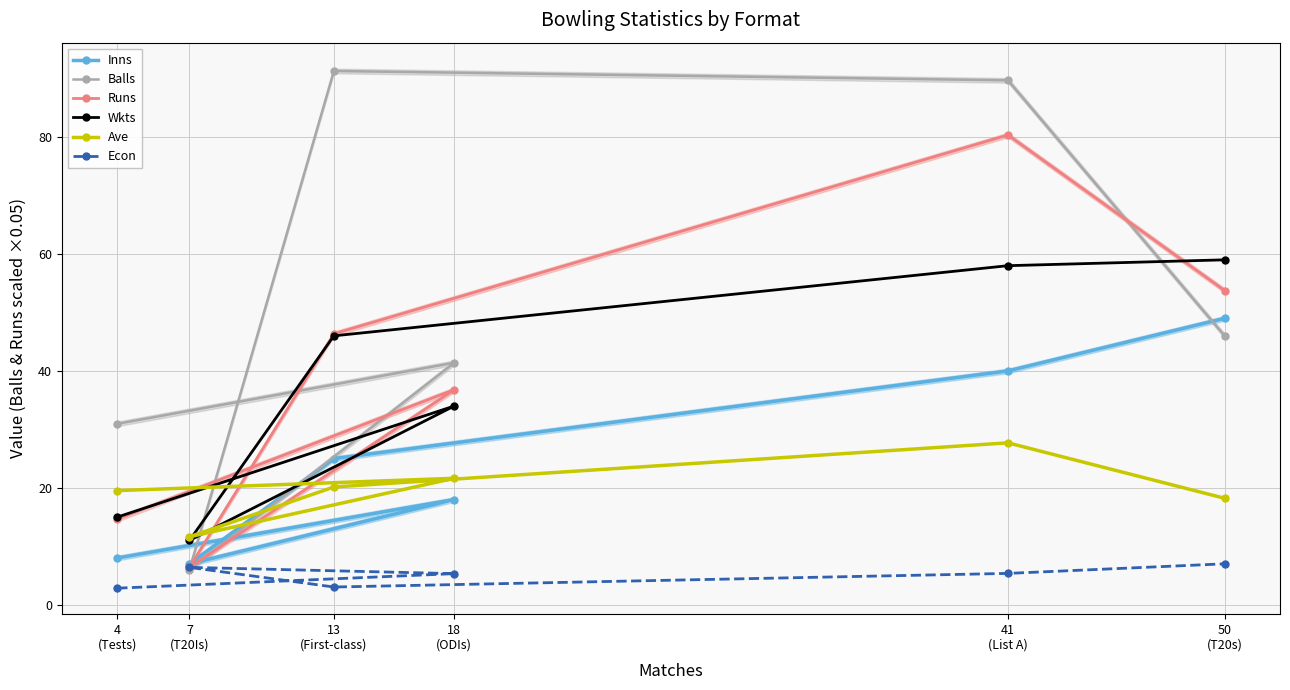

List the series in order of their peak value, highest first.

Balls, Runs, Wkts, Inns, Ave, Econ